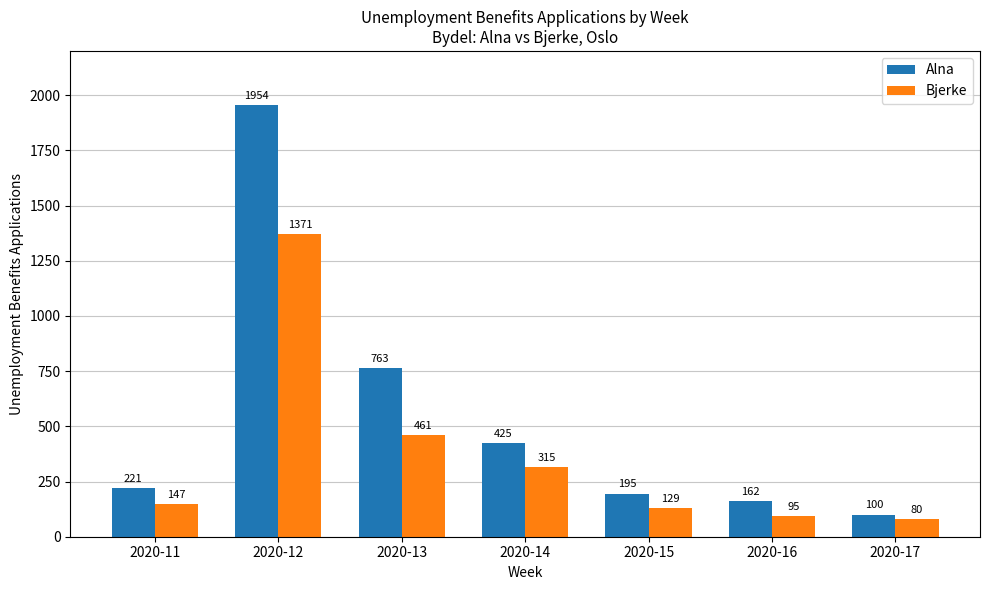

Which series has the widest spread of values?

Alna